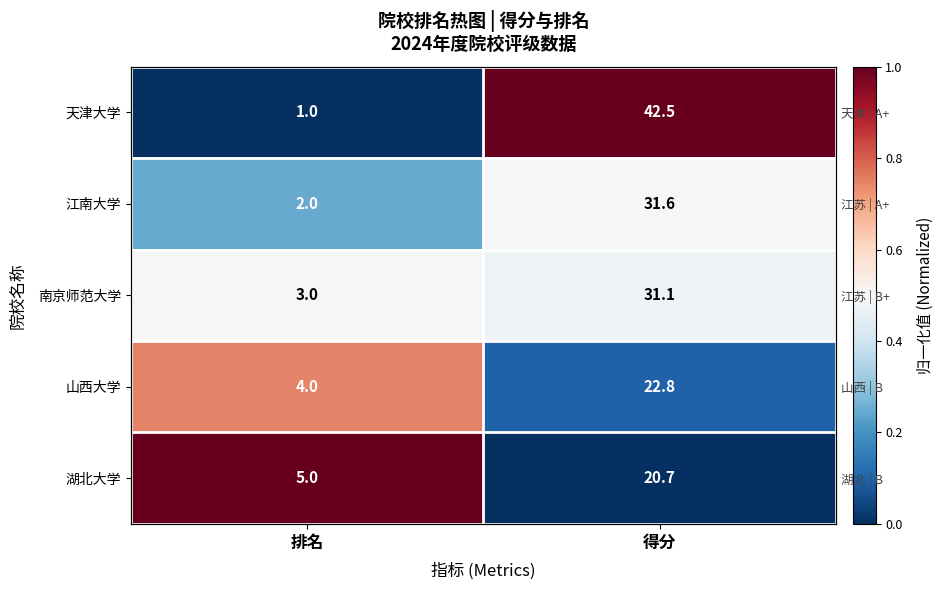

At how many categories does at least one series exceed 0?

2